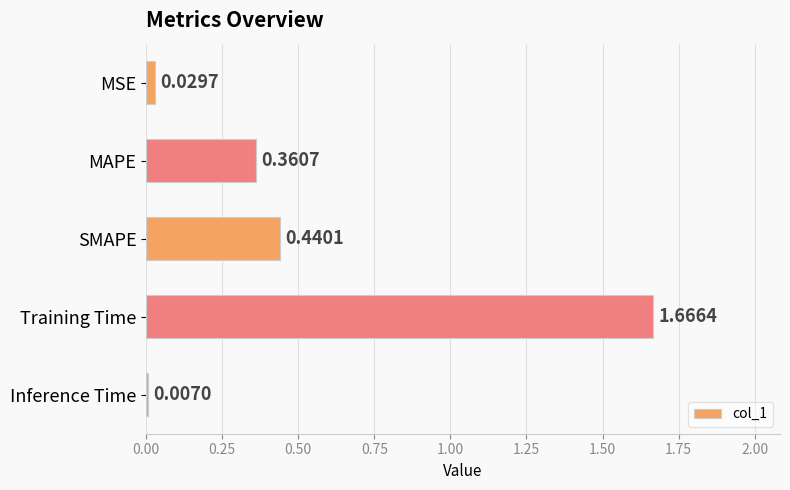

What is the label of the 5th bar from the top?

Inference Time